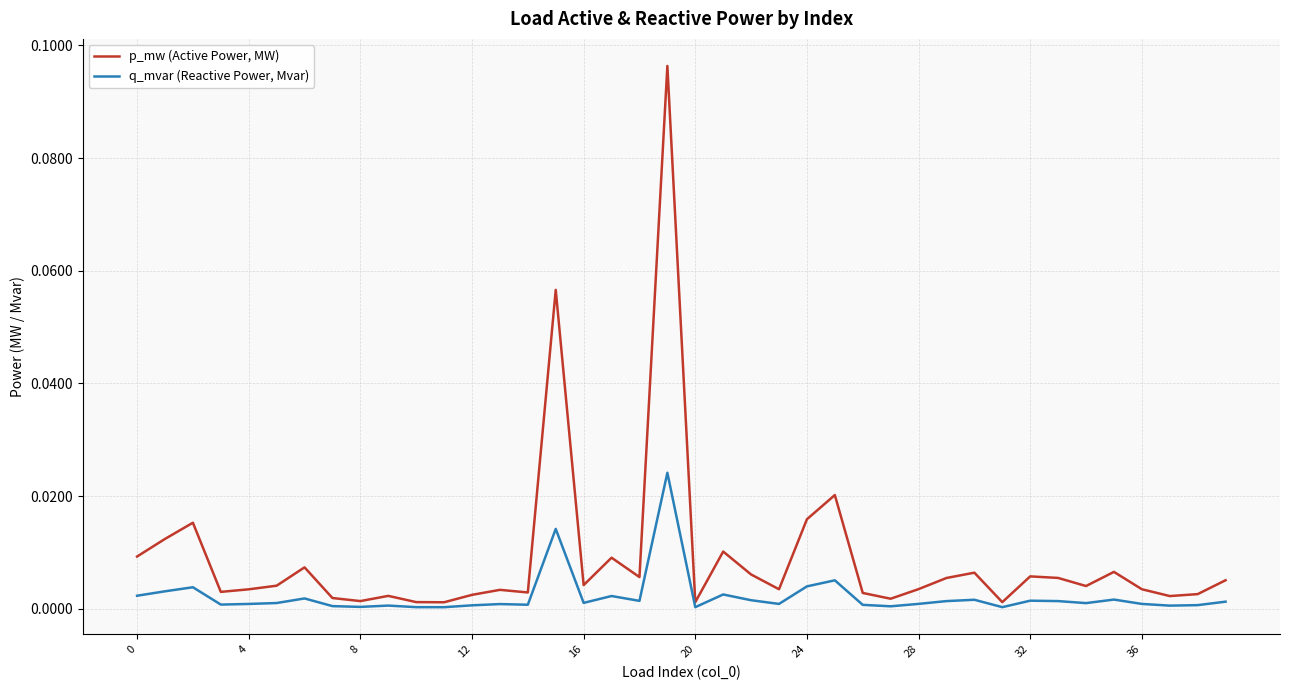

True or false: p_mw (Active Power, MW) and q_mvar (Reactive Power, Mvar) cross at least once.

False